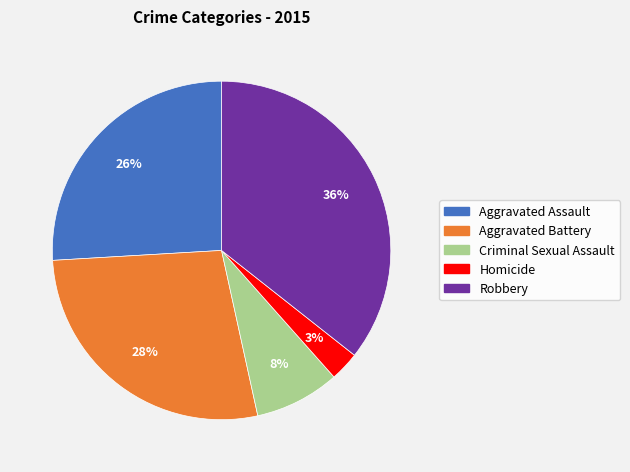

Is Robbery the majority of the pie?

No